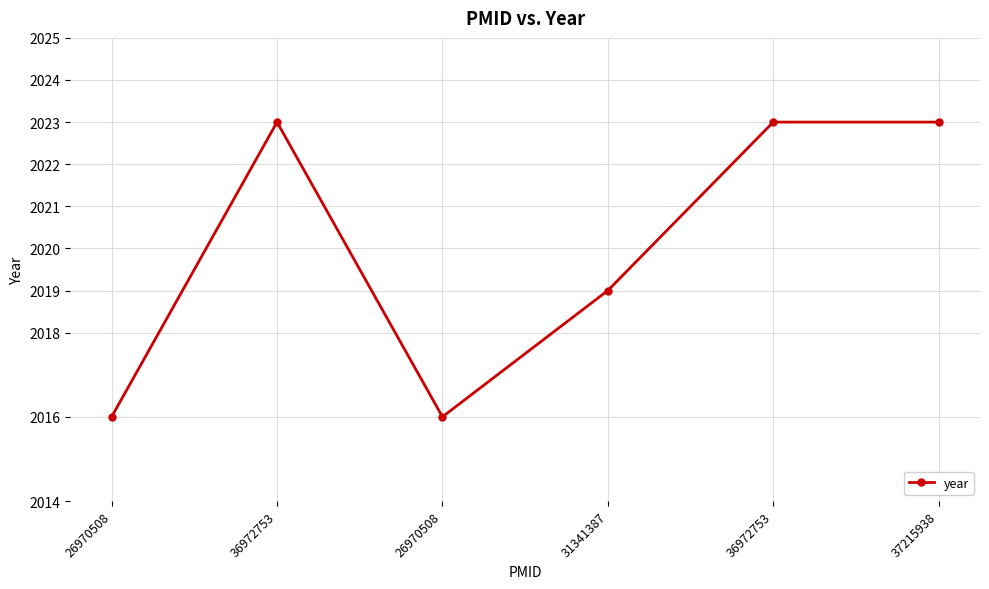

True or false: there are more than 0 points higher than both neighbors.

True